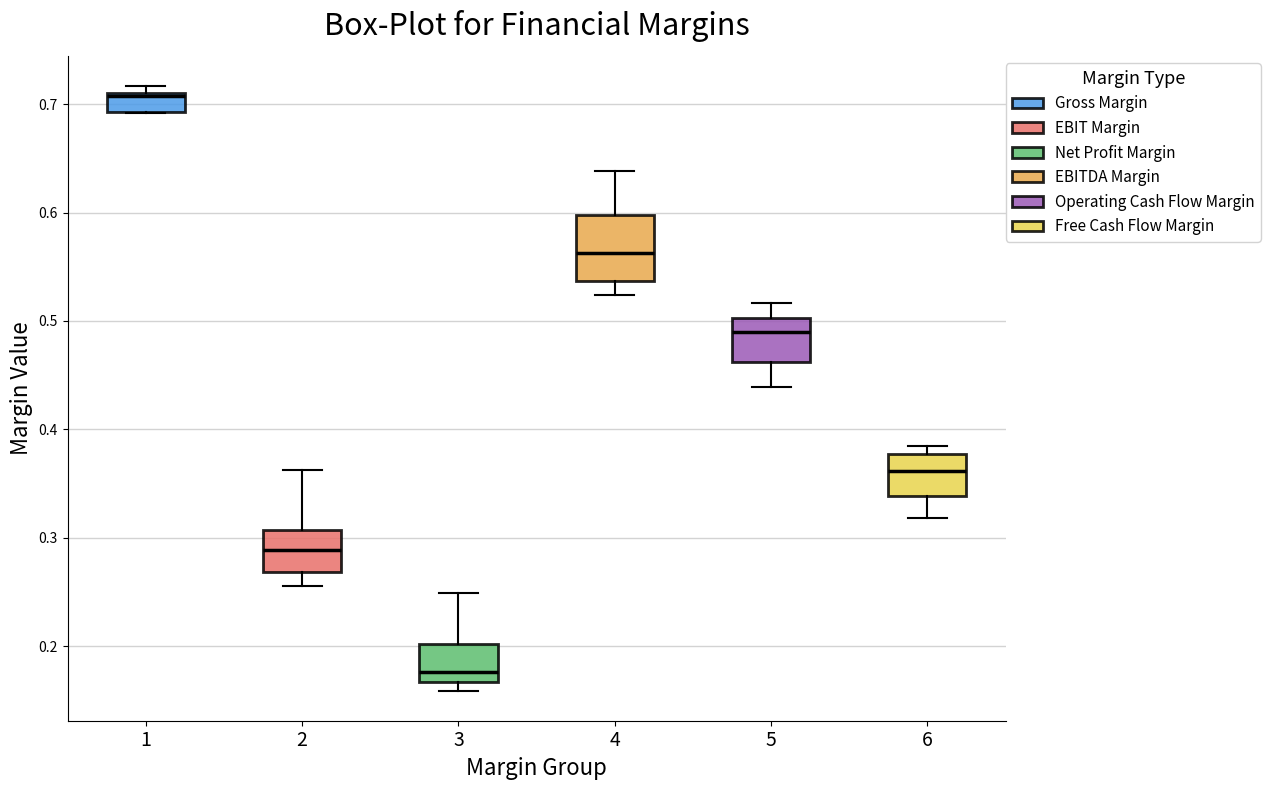

Which box is the tallest, from its lower edge to its upper edge?

4